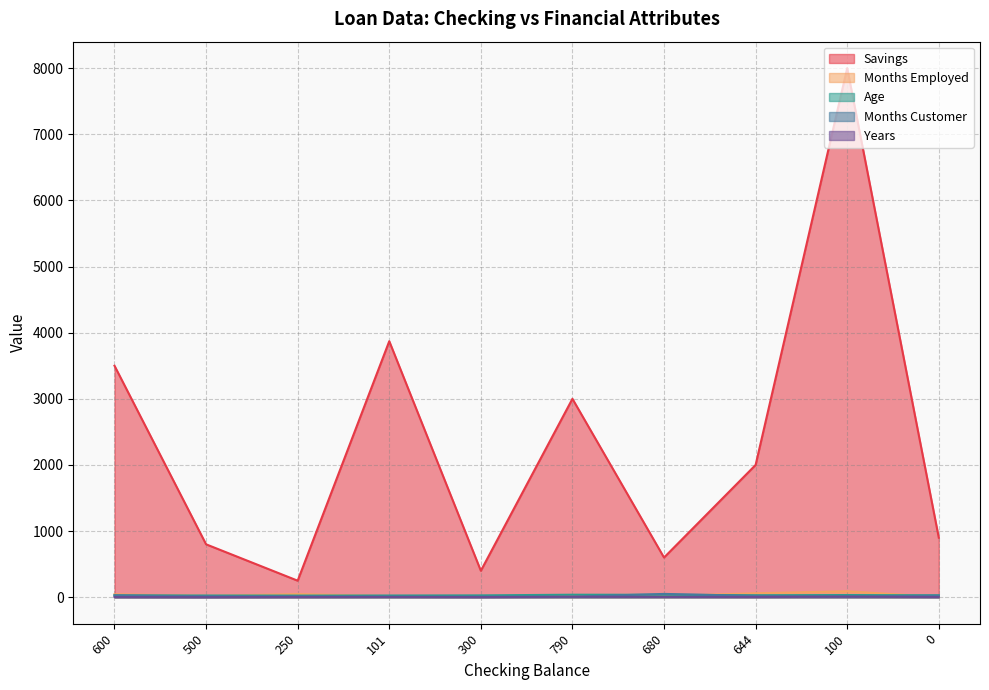

What is the difference between the Months Employed values at 100 and 101?

74